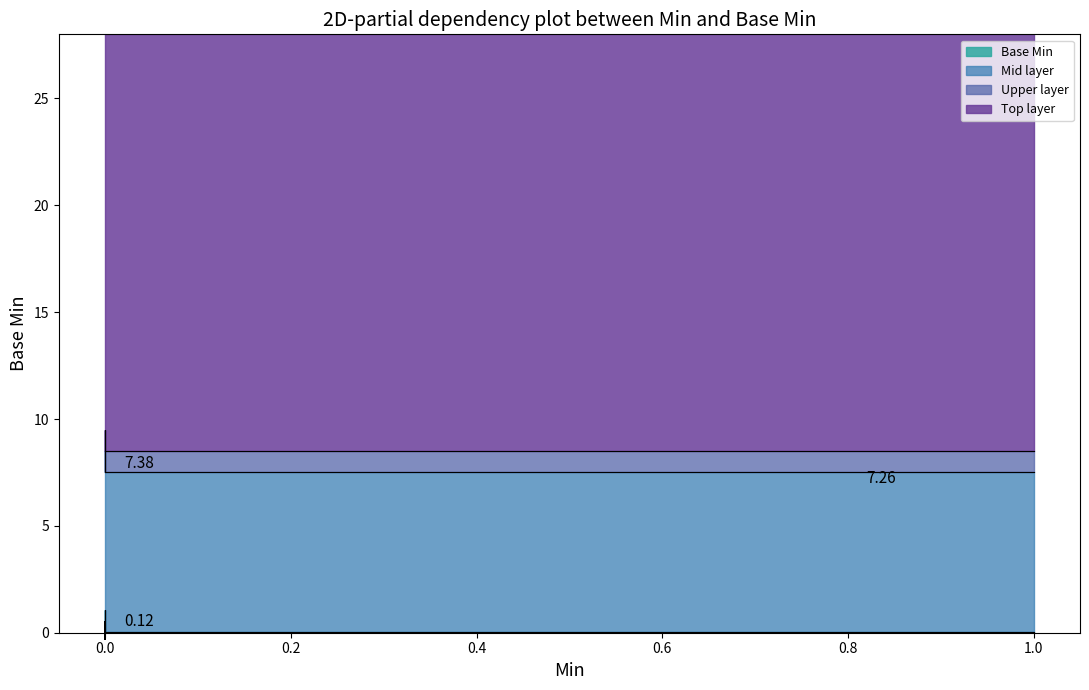

What is the sum of the values at 0 and 0?

0.1